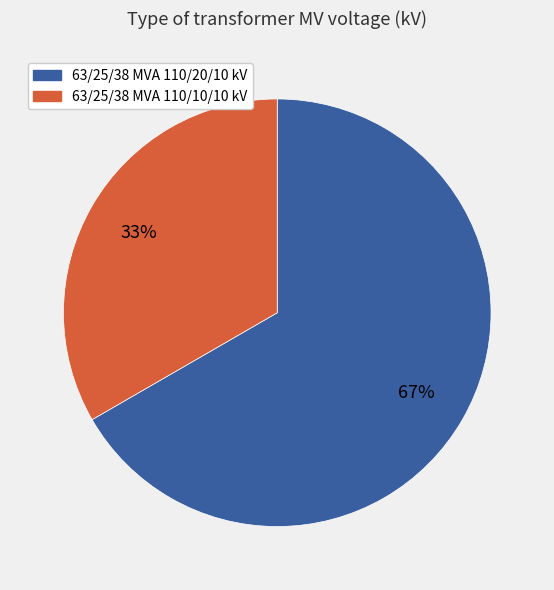

What is the majority slice?

63/25/38 MVA 110/20/10 kV